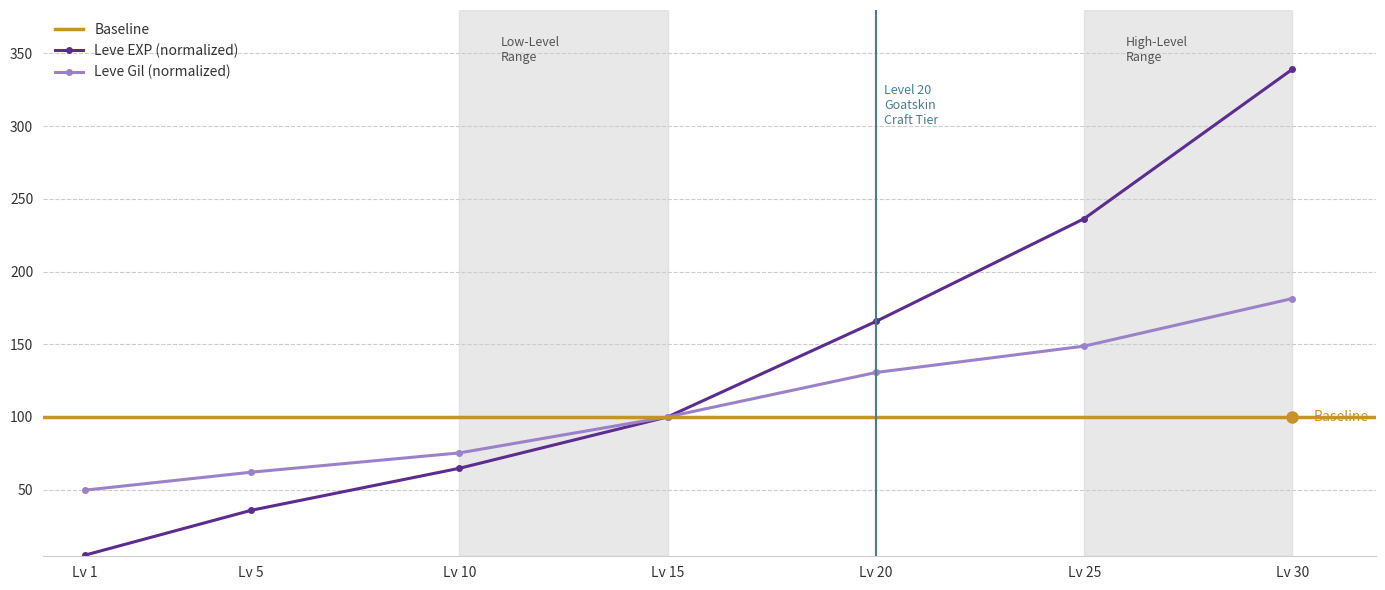

What is the average value of the Leve EXP series?

135.2